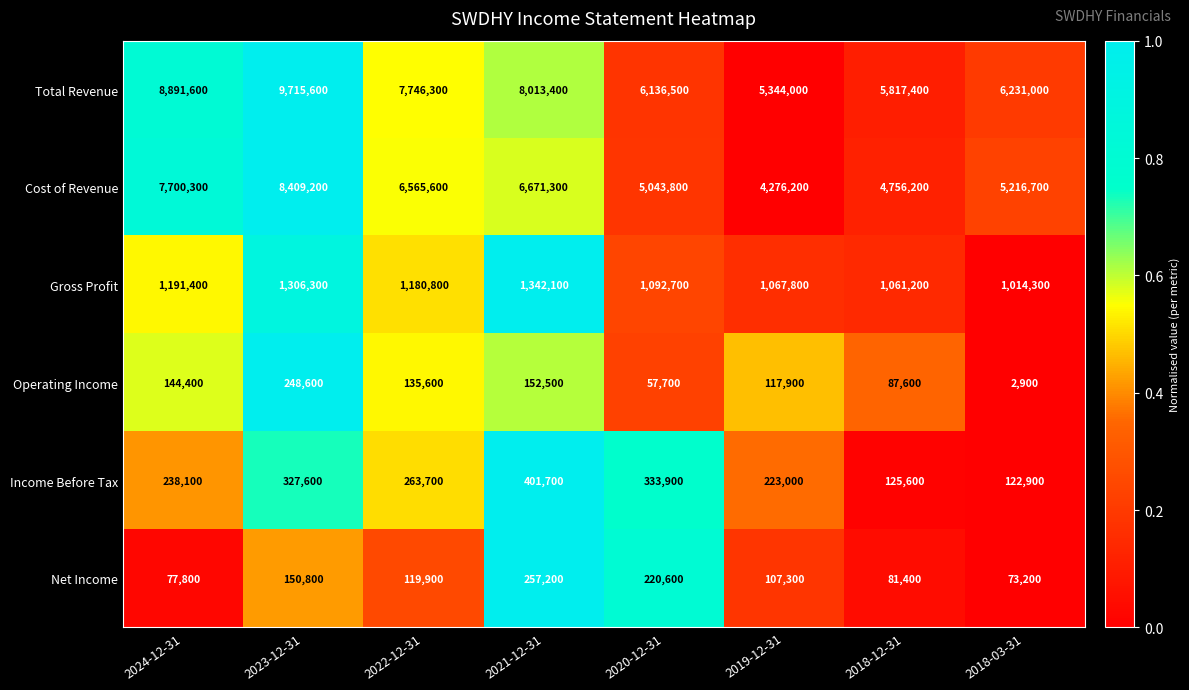

The Cost of Revenue series shows 5895195 at 2019-12-31. True or false?

False